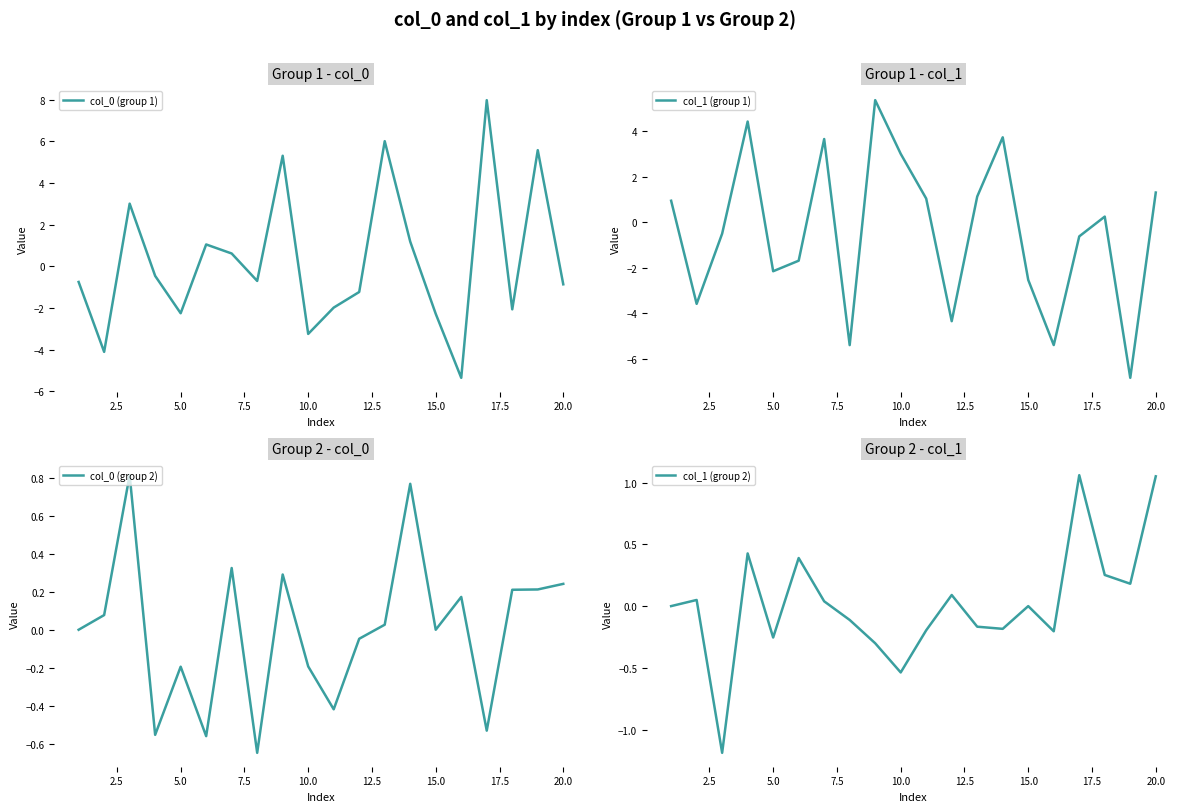

Which series has the largest total across all categories?

col_0 (group 1)